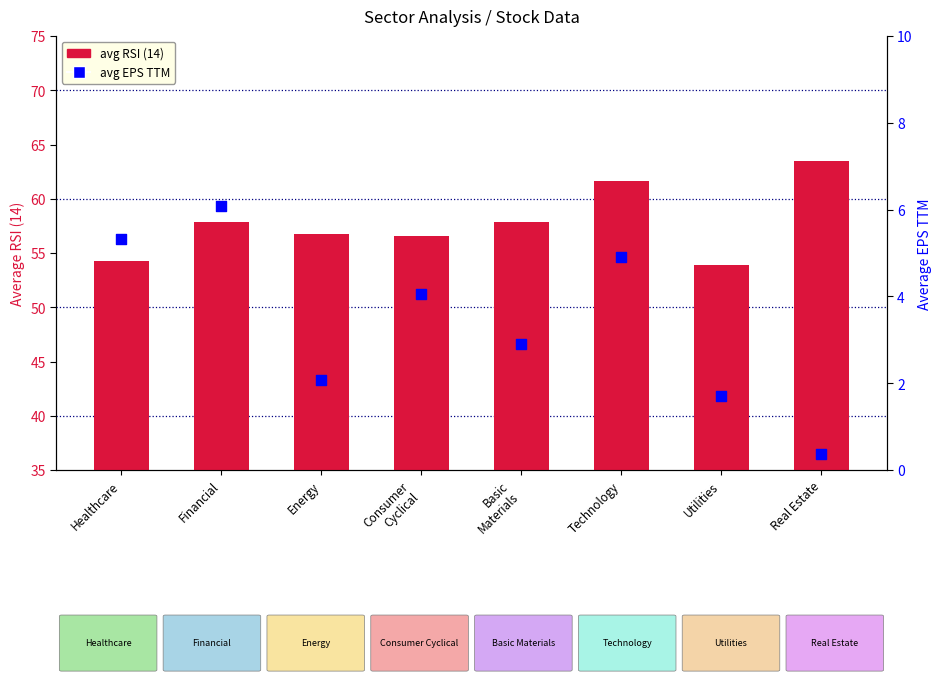

At how many categories does at least one series exceed 14?

8